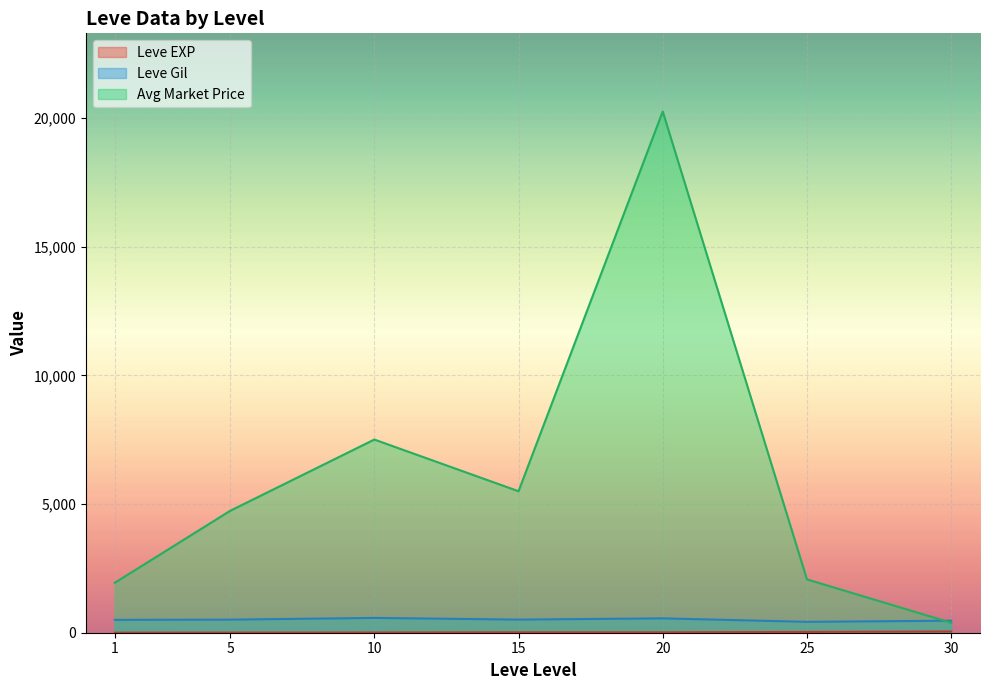

The value of Avg Market Price at 20 is 28293.1. True or false?

False